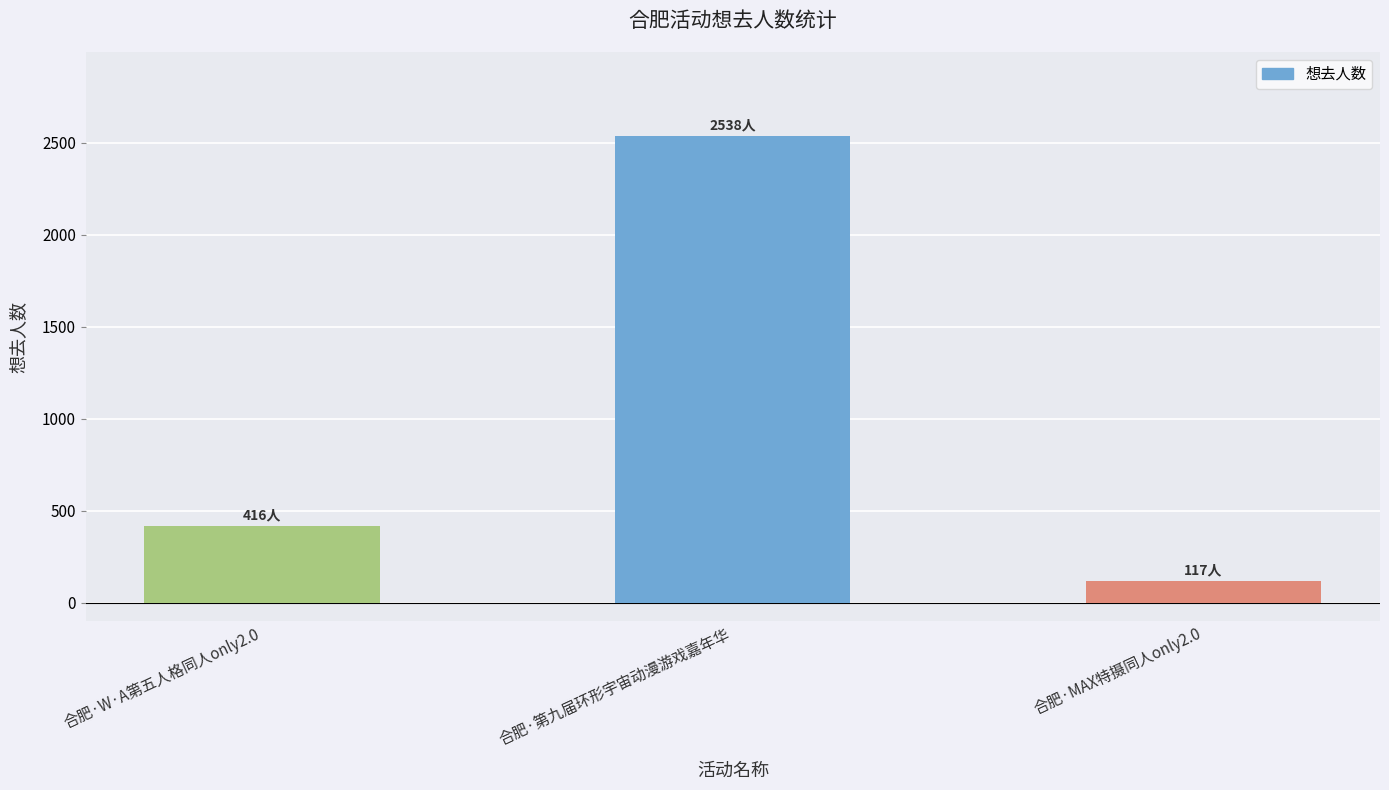

What is the minimum value shown in the chart?

117